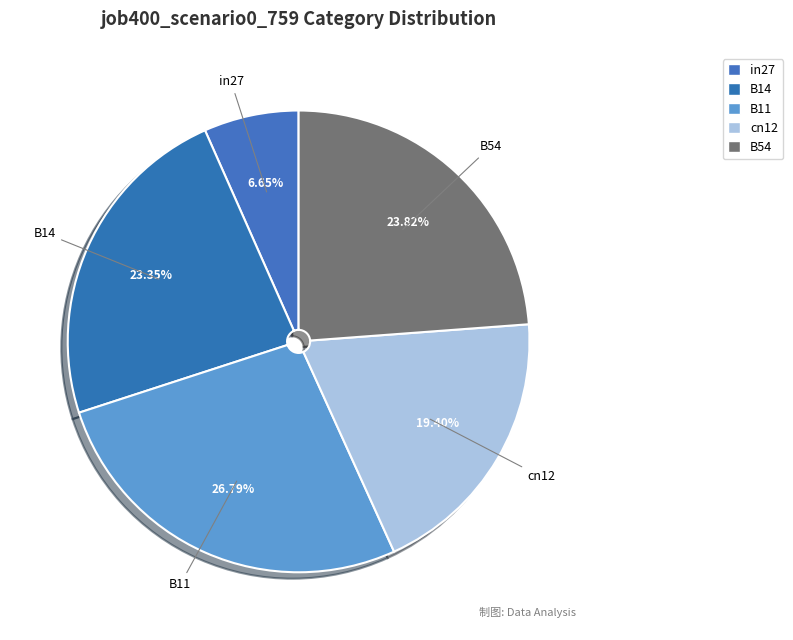

How many slices are in this pie chart?

5